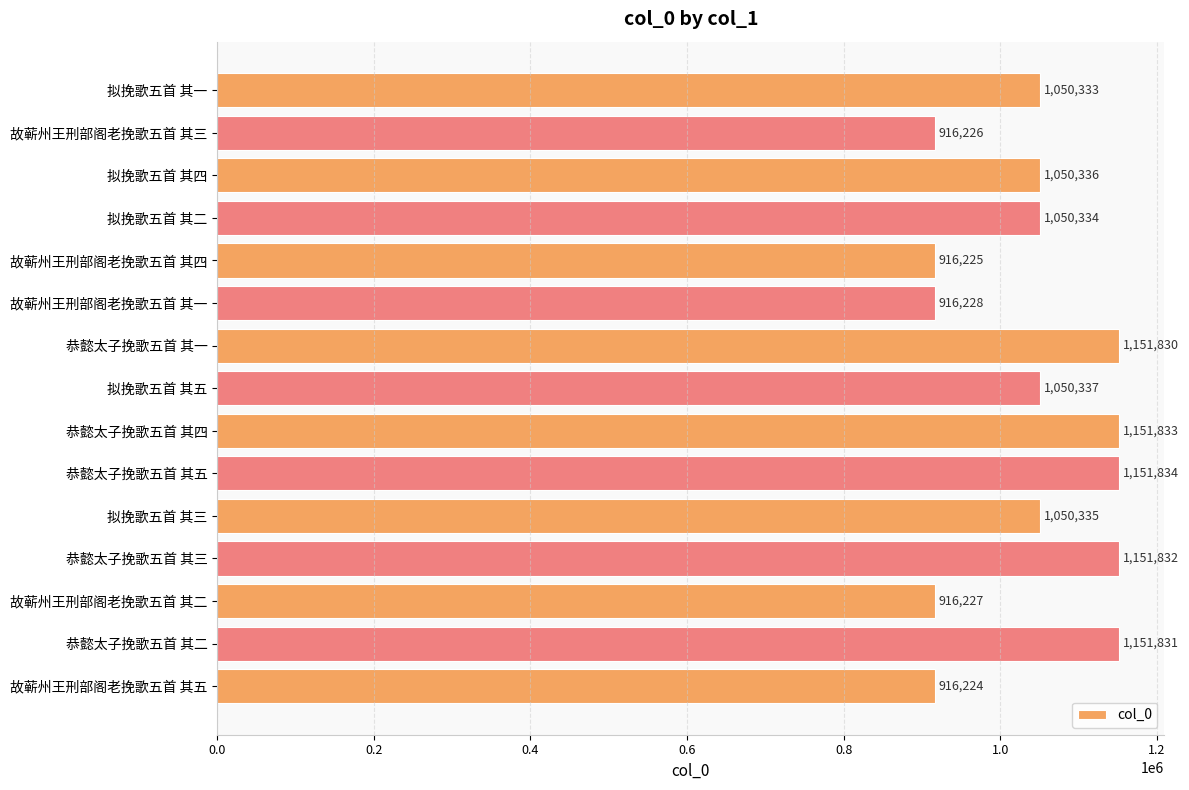

The value at 故蕲州王刑部阁老挽歌五首 其五 is 916224. True or false?

True